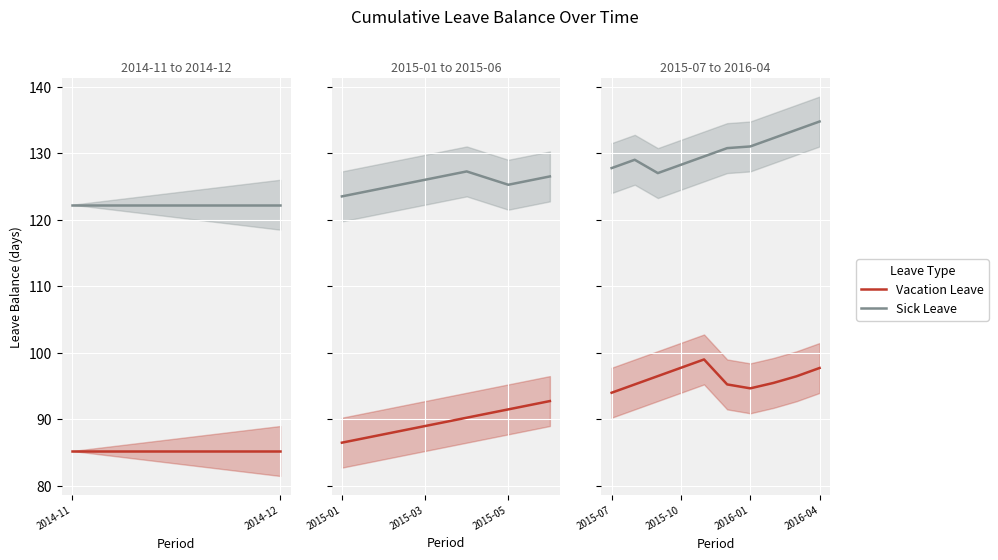

The value of Sick Leave at 5 is 130.8. True or false?

True